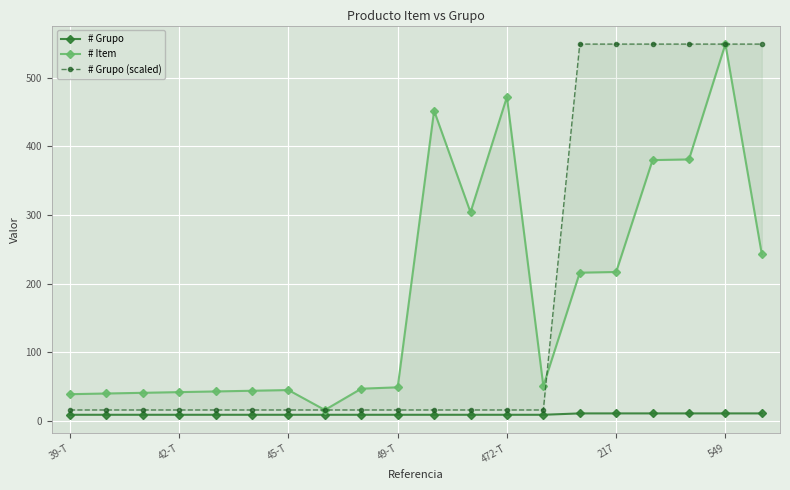

The # Grupo series shows 11 at 217. True or false?

True